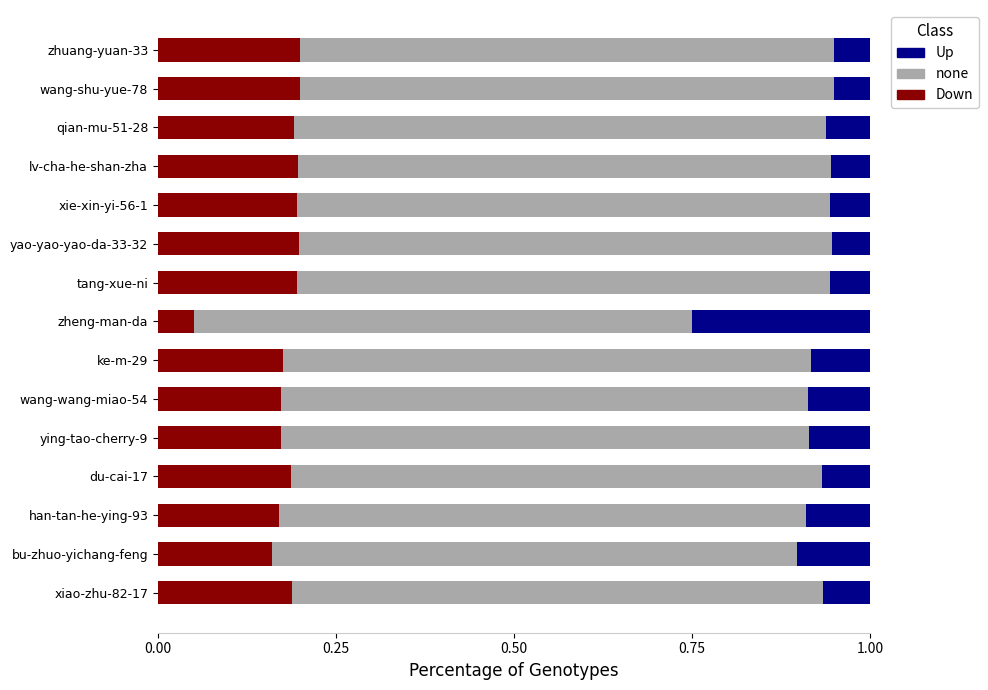

The Down series shows 0.2 at yao-yao-yao-da-33-32. True or false?

True